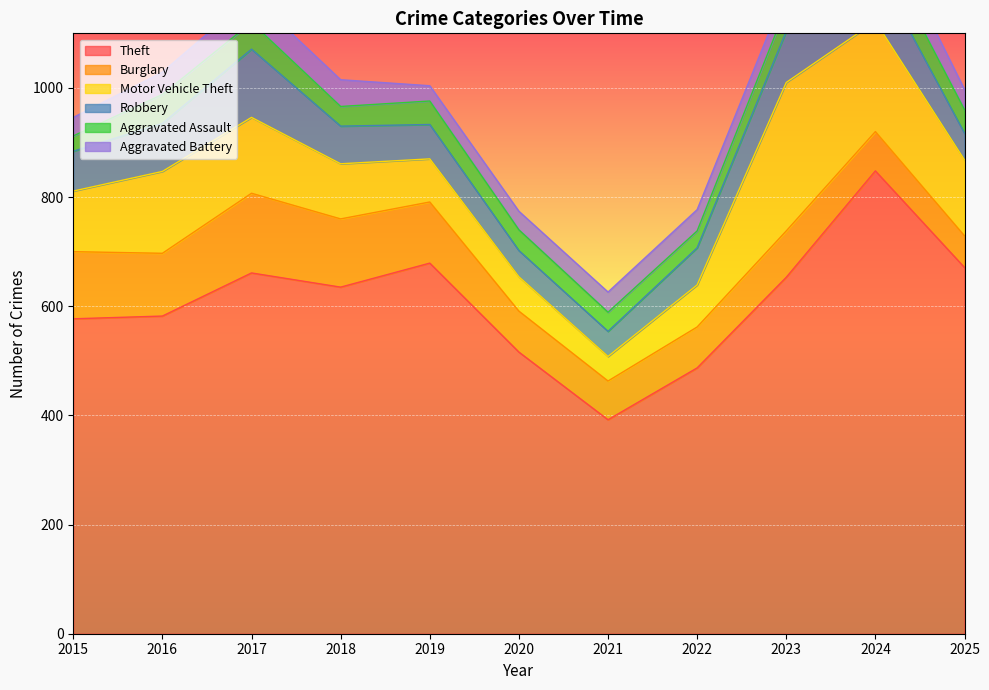

How many lines are shown in the chart?

6